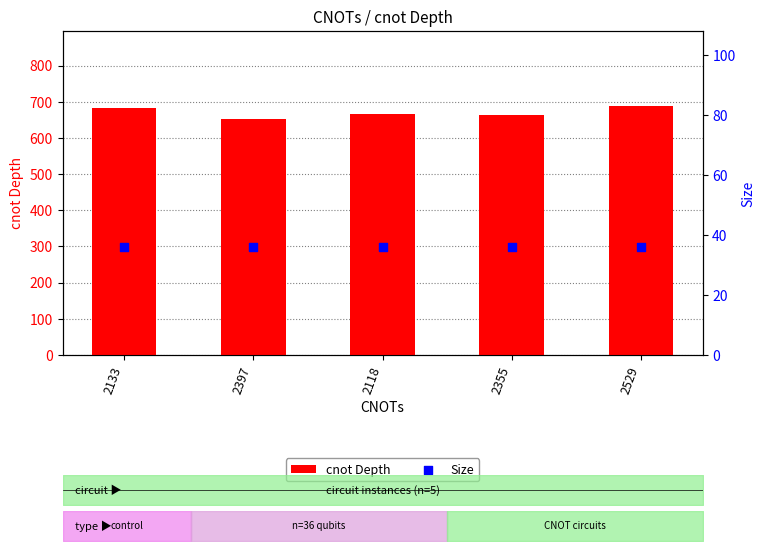

Which series has the largest total across all categories?

cnot Depth